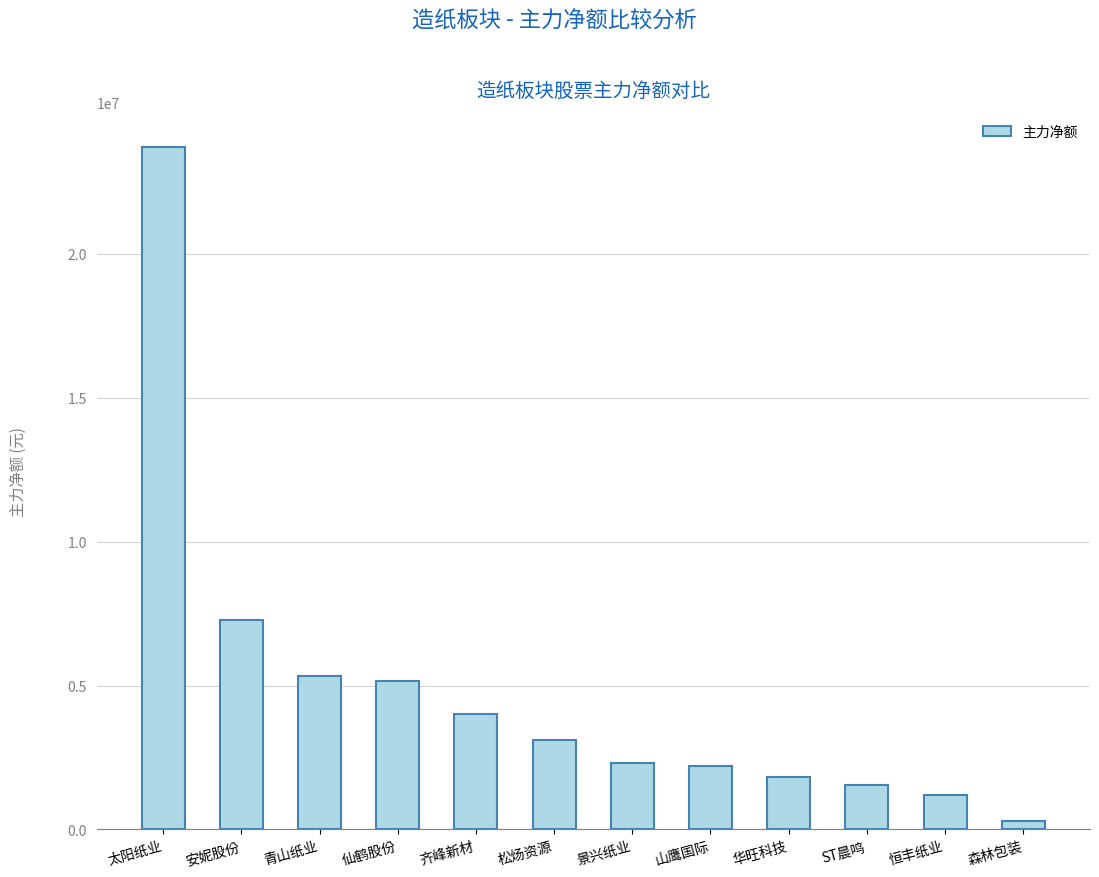

The chart shows a value of 3647983 at 青山纸业. True or false?

False